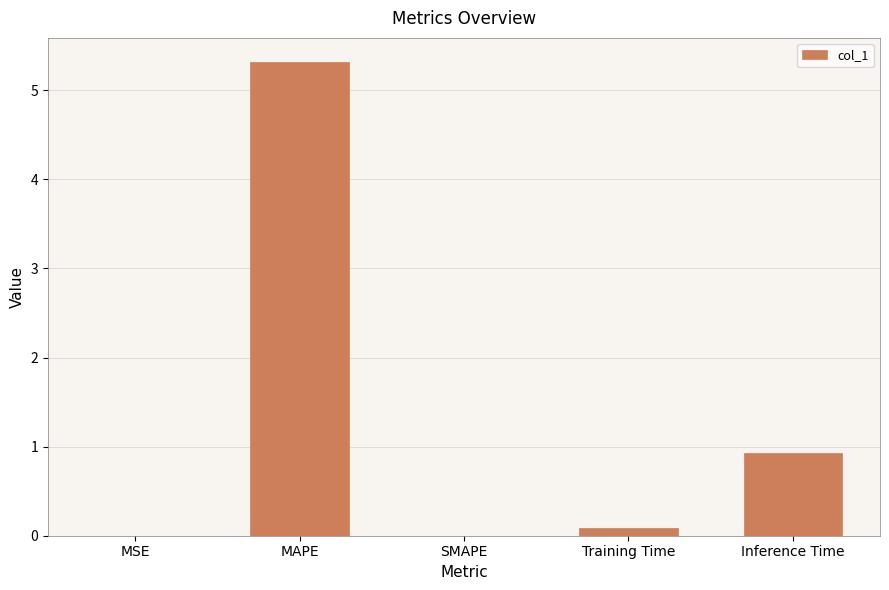

Between Inference Time and MSE, which is larger?

Inference Time